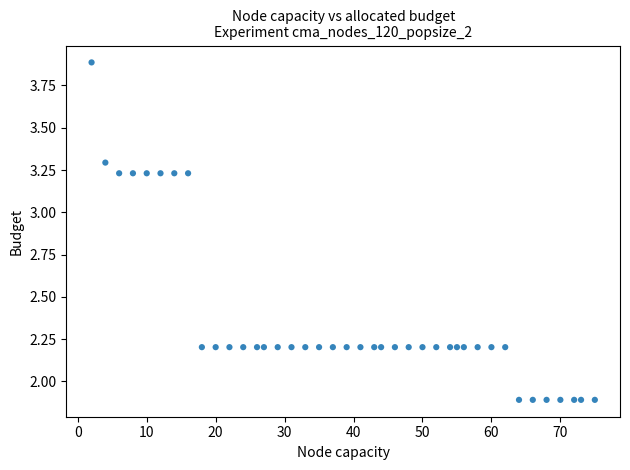

What is the range of Y values (max minus min)?

2.0